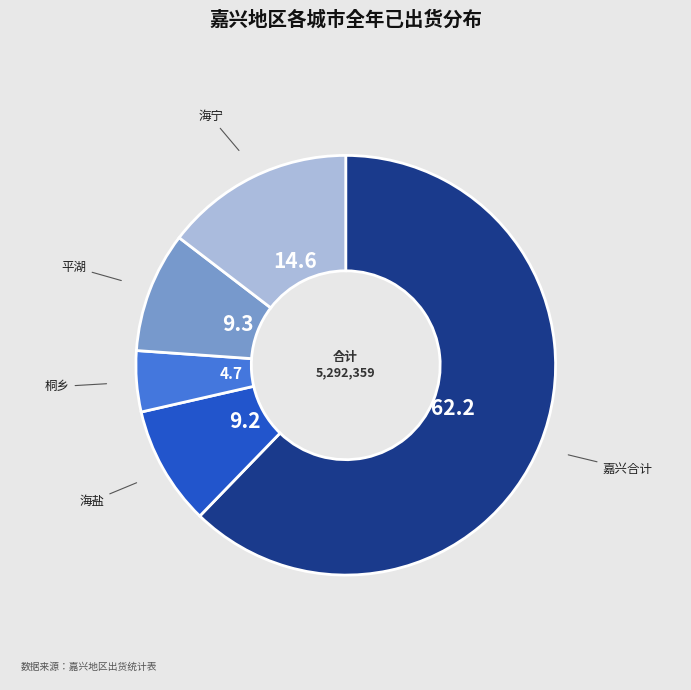

Is there a majority slice in this chart?

Yes